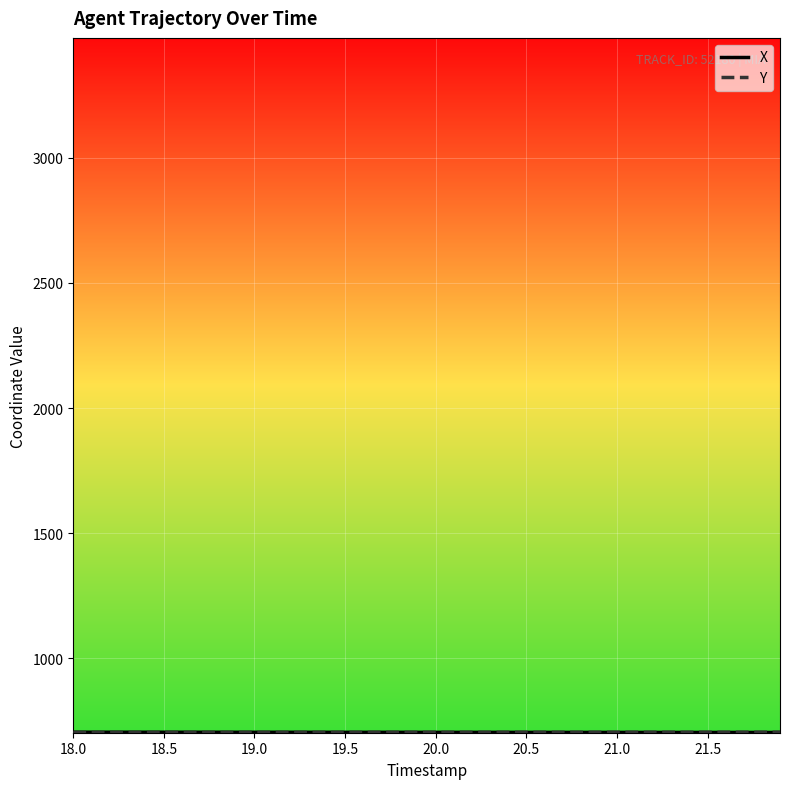

At which category is the sum across all series the highest?

18.0